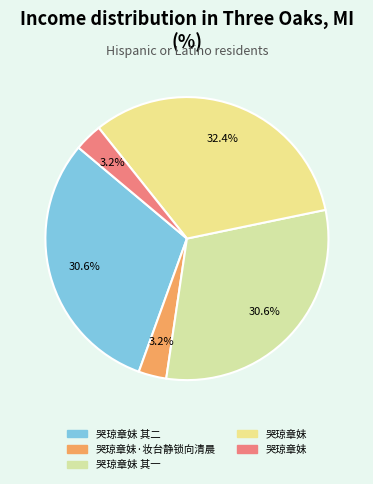

Count the number of slices in the pie.

5